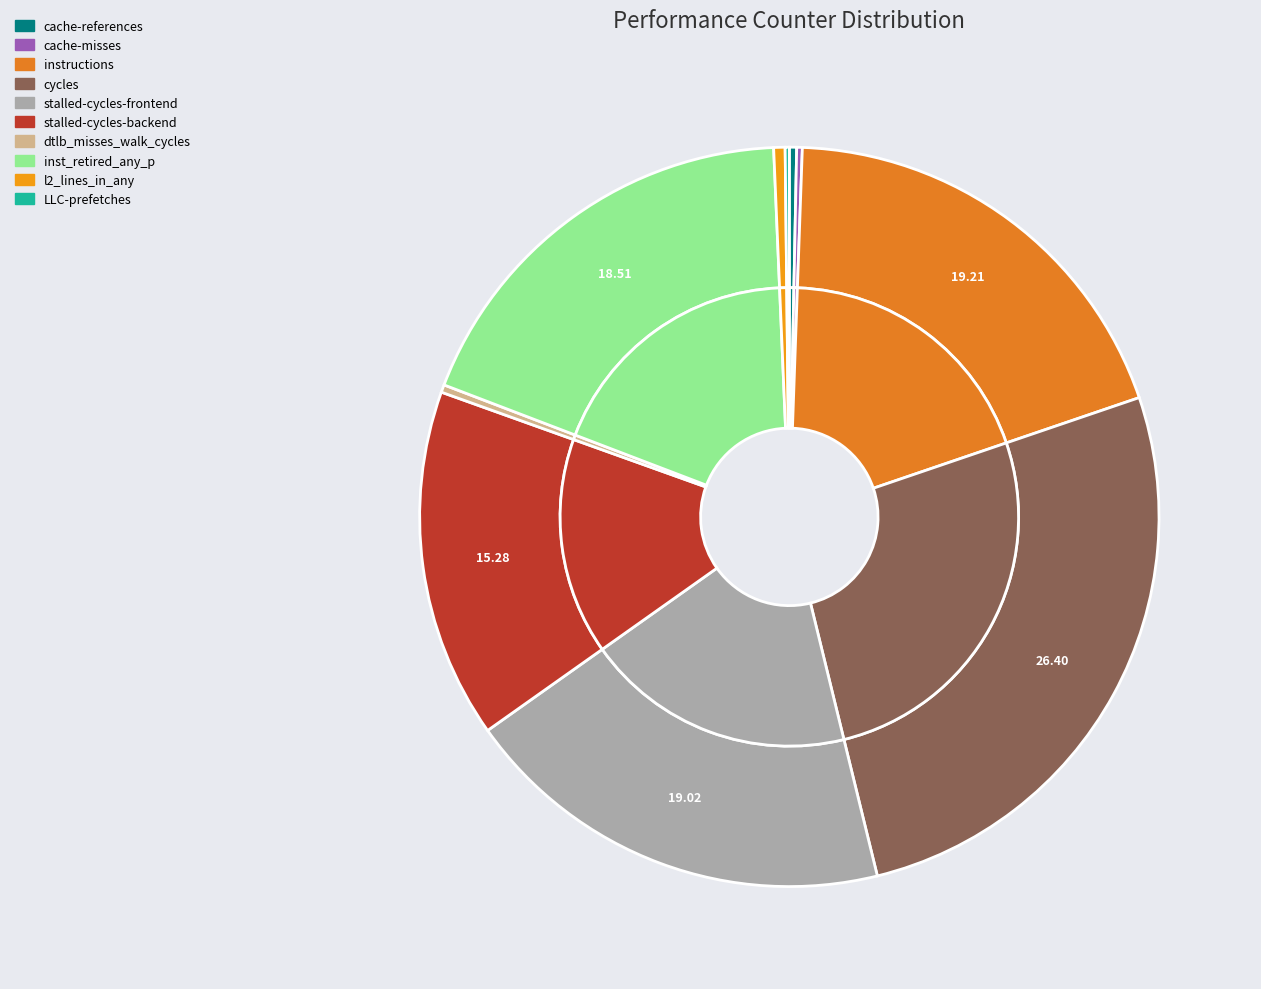

What portion of the pie excludes l2_lines_in_any?

99.5%